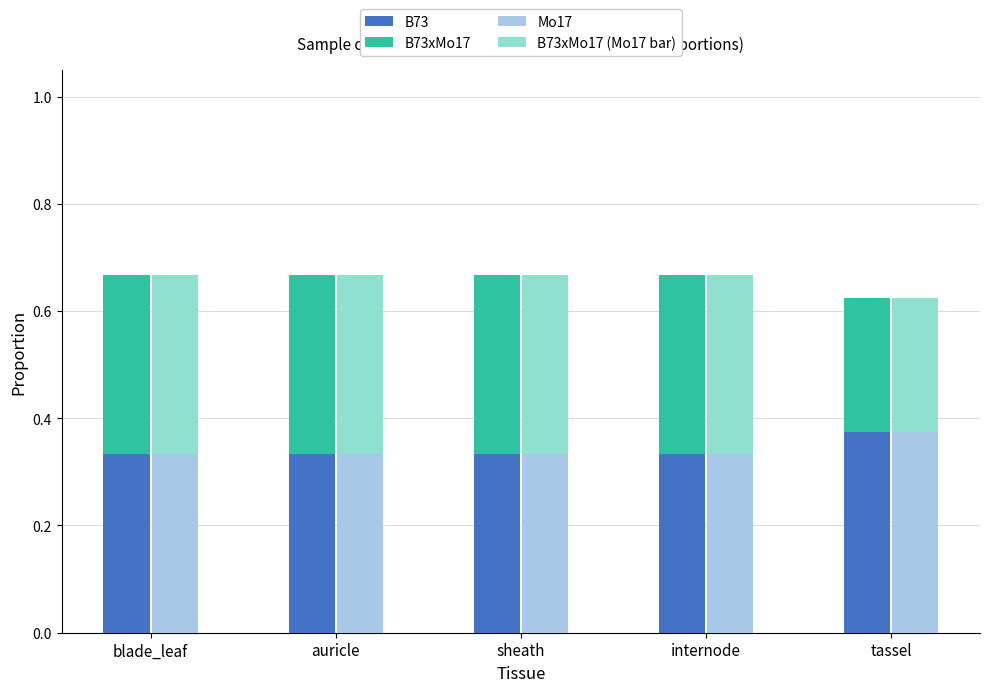

Reading left to right, extract all data points from this chart.

B73: blade_leaf=0.3	auricle=0.3	sheath=0.3	internode=0.3	tassel=0.4
B73xMo17: blade_leaf=0.3	auricle=0.3	sheath=0.3	internode=0.3	tassel=0.2
Mo17: blade_leaf=0.3	auricle=0.3	sheath=0.3	internode=0.3	tassel=0.4
B73xMo17 (Mo17 bar): blade_leaf=0.3	auricle=0.3	sheath=0.3	internode=0.3	tassel=0.2